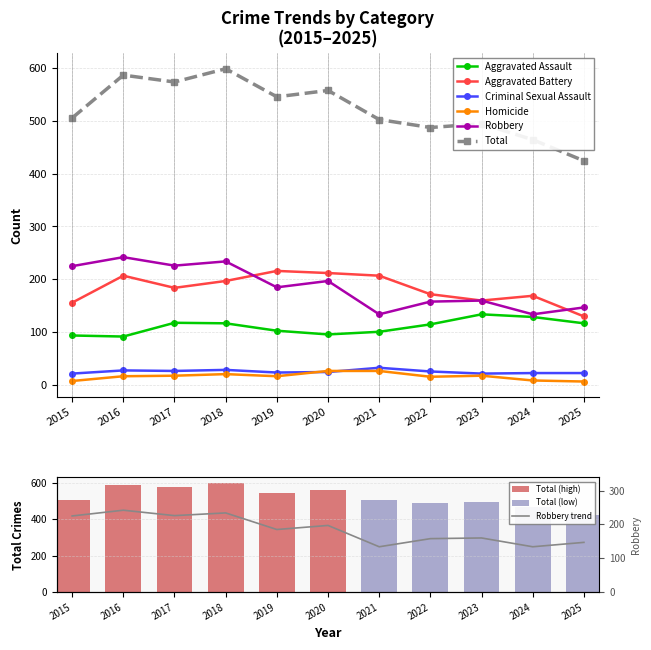

Reading left to right, what are all the values shown in this chart?

Aggravated Assault: 2015=94	2016=92	2017=118	2018=117	2019=103	2020=96	2021=101	2022=115	2023=134	2024=129	2025=117
Aggravated Battery: 2015=156	2016=207	2017=184	2018=197	2019=216	2020=212	2021=207	2022=172	2023=160	2024=169	2025=130
Criminal Sexual Assault: 2015=22	2016=28	2017=27	2018=29	2019=24	2020=25	2021=33	2022=26	2023=22	2024=23	2025=23
Homicide: 2015=8	2016=17	2017=18	2018=21	2019=17	2020=27	2021=27	2022=16	2023=18	2024=9	2025=7
Robbery: 2015=225	2016=242	2017=226	2018=234	2019=185	2020=197	2021=134	2022=158	2023=160	2024=134	2025=147
Total: 2015=505	2016=586	2017=573	2018=598	2019=545	2020=557	2021=502	2022=487	2023=494	2024=464	2025=424